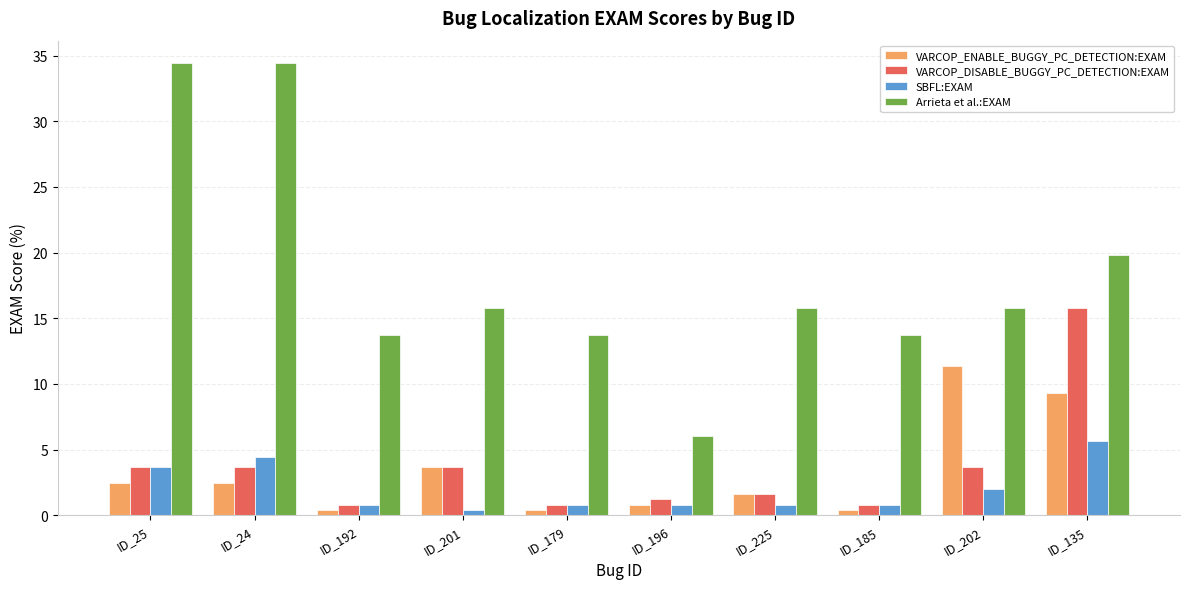

What is the difference between the second highest and minimum values in the SBFL:EXAM series?

4.0